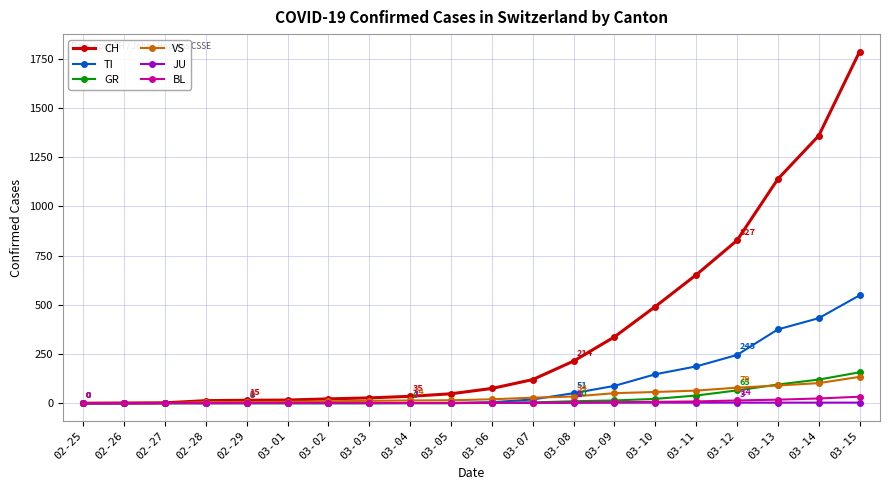

At how many categories does at least one series exceed 581?

5